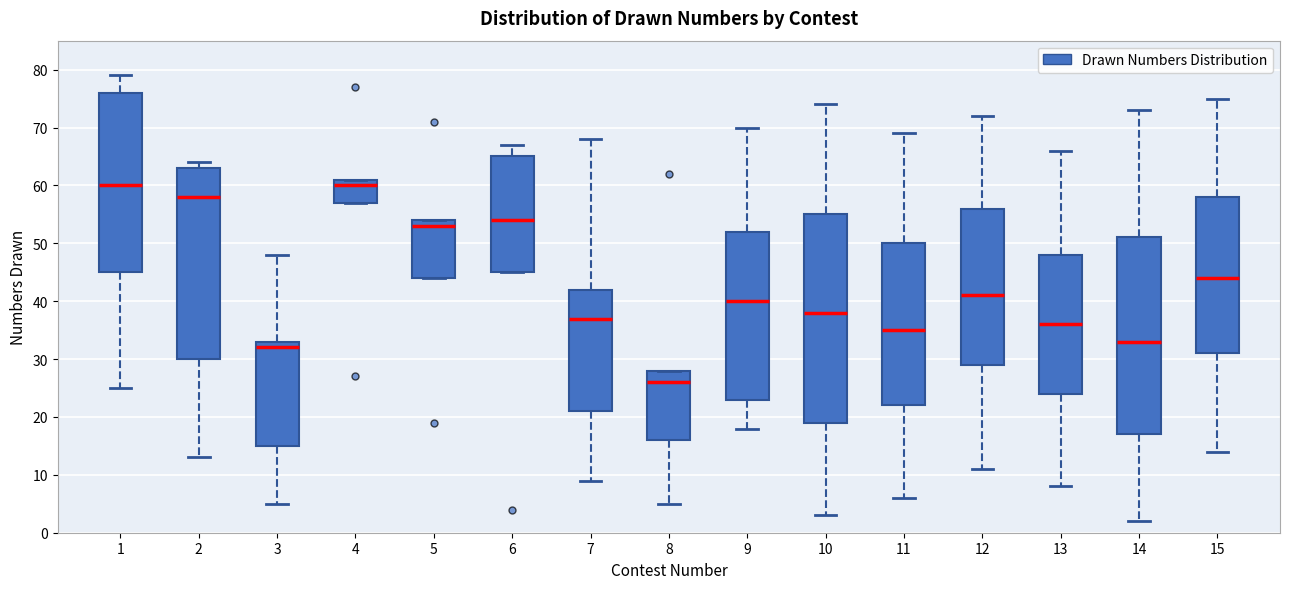

Which box is the tallest, from its lower edge to its upper edge?

10